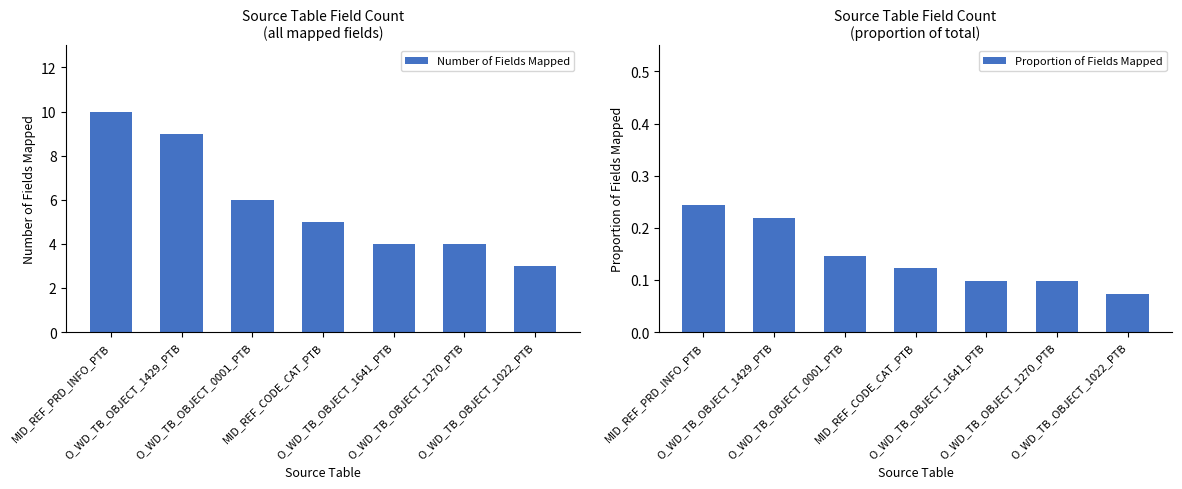

Reading left to right, what are all the values shown in this chart?

Number of Fields Mapped: 10.0	9.0	6.0	5.0	4.0	4.0	3.0
Proportion of Fields Mapped: 0.2	0.2	0.1	0.1	0.1	0.1	0.1